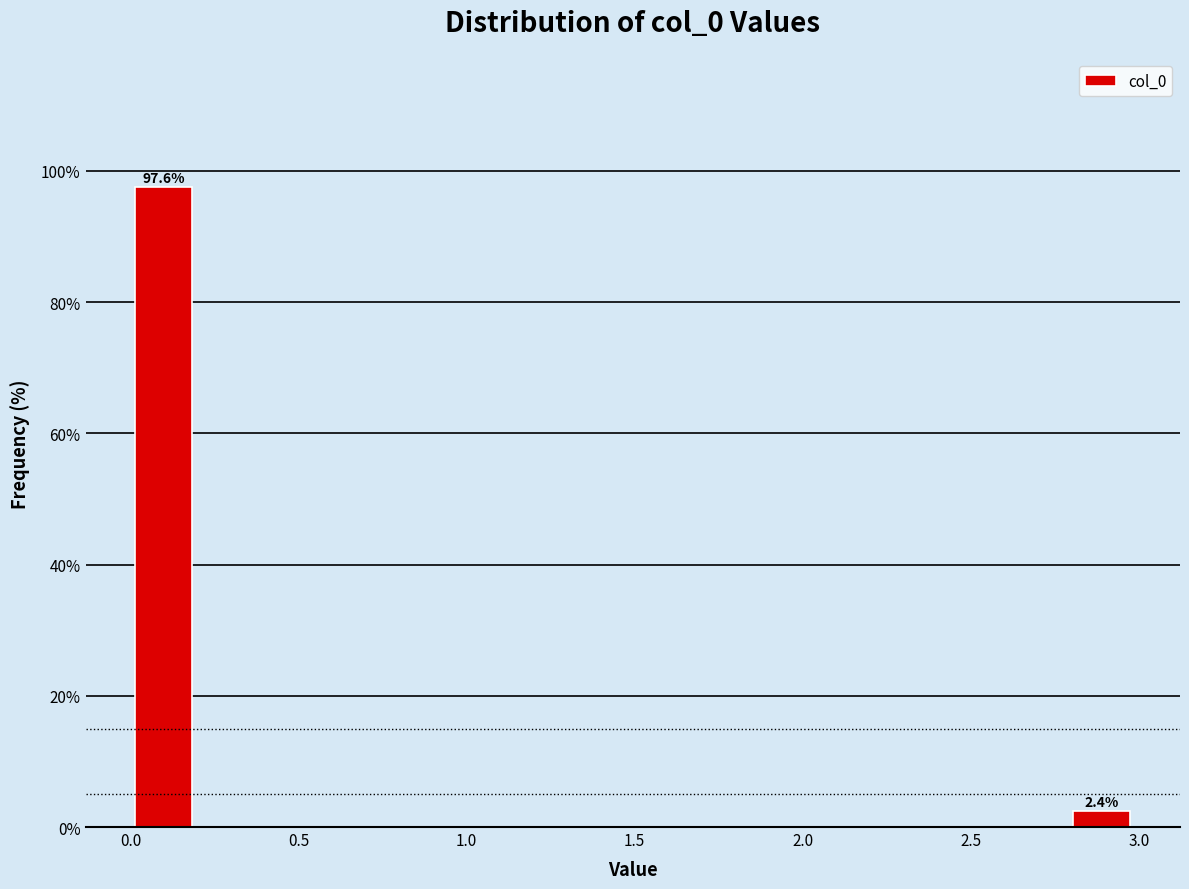

Read against the x-axis, roughly where is the centre of the tallest bar?

0.10